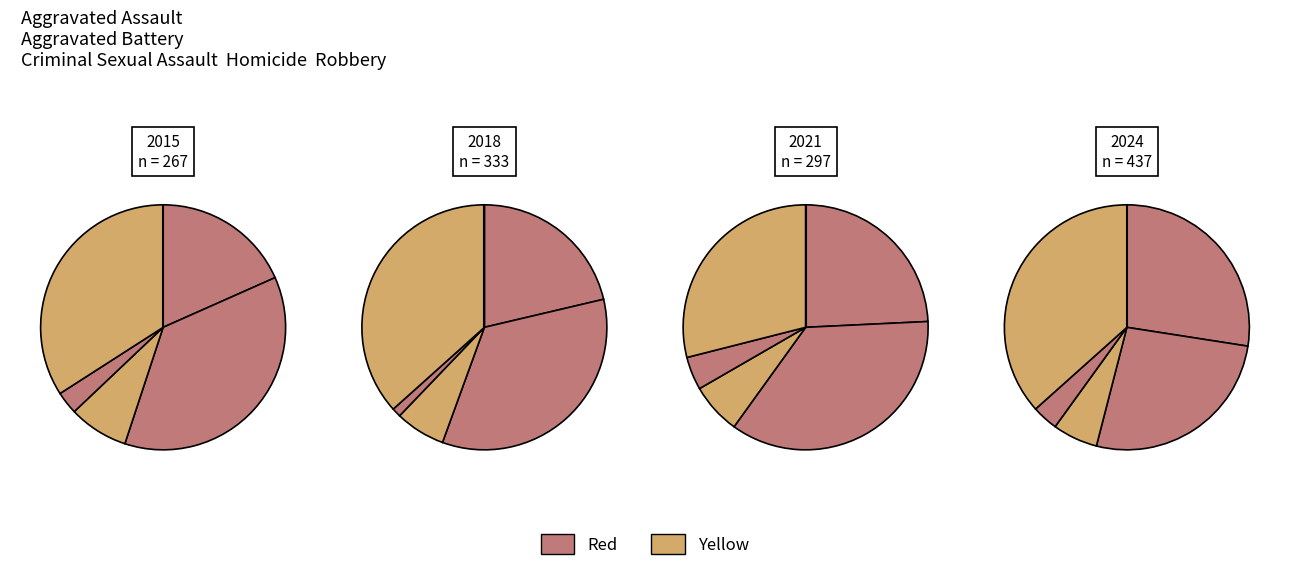

Does 10 account for over 50% of the chart?

No